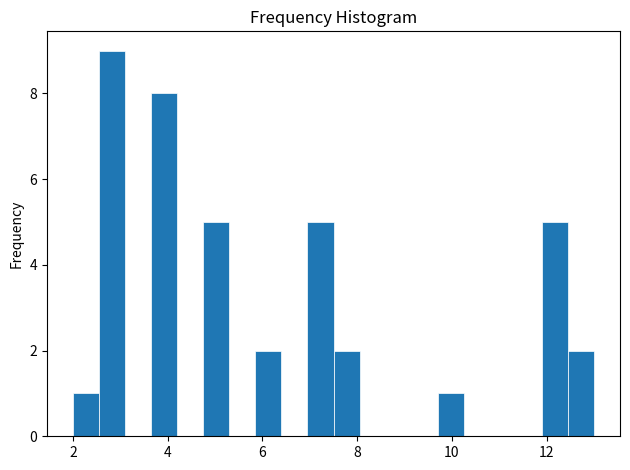

Read against the x-axis, roughly where is the centre of the tallest bar?

2.8